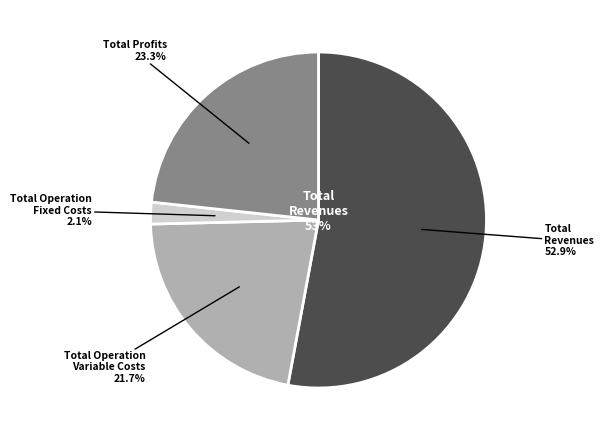

Is there a majority slice in this chart?

Yes